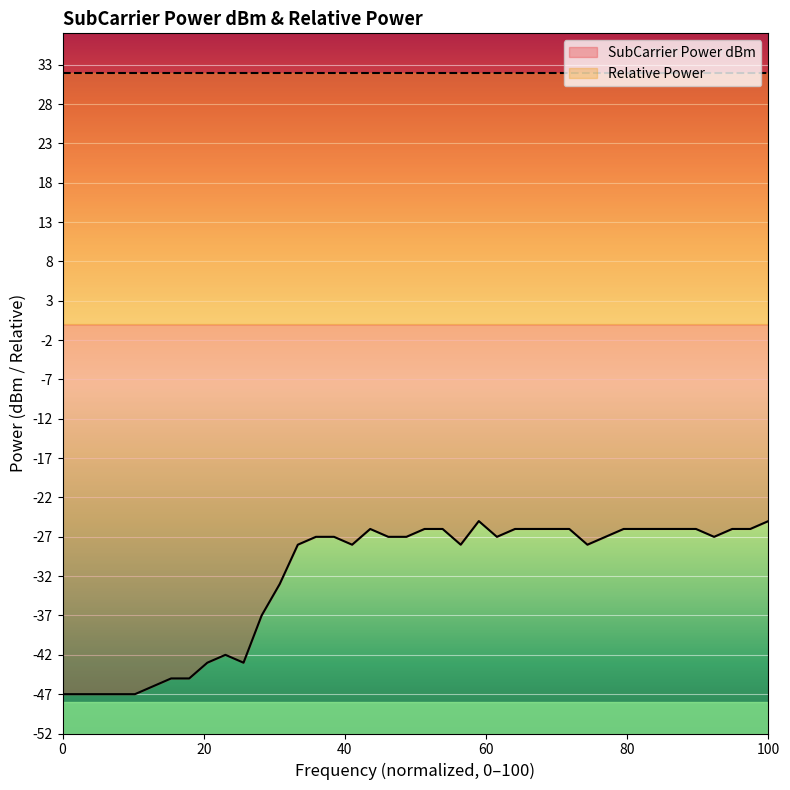

How many lines are shown in the chart?

2